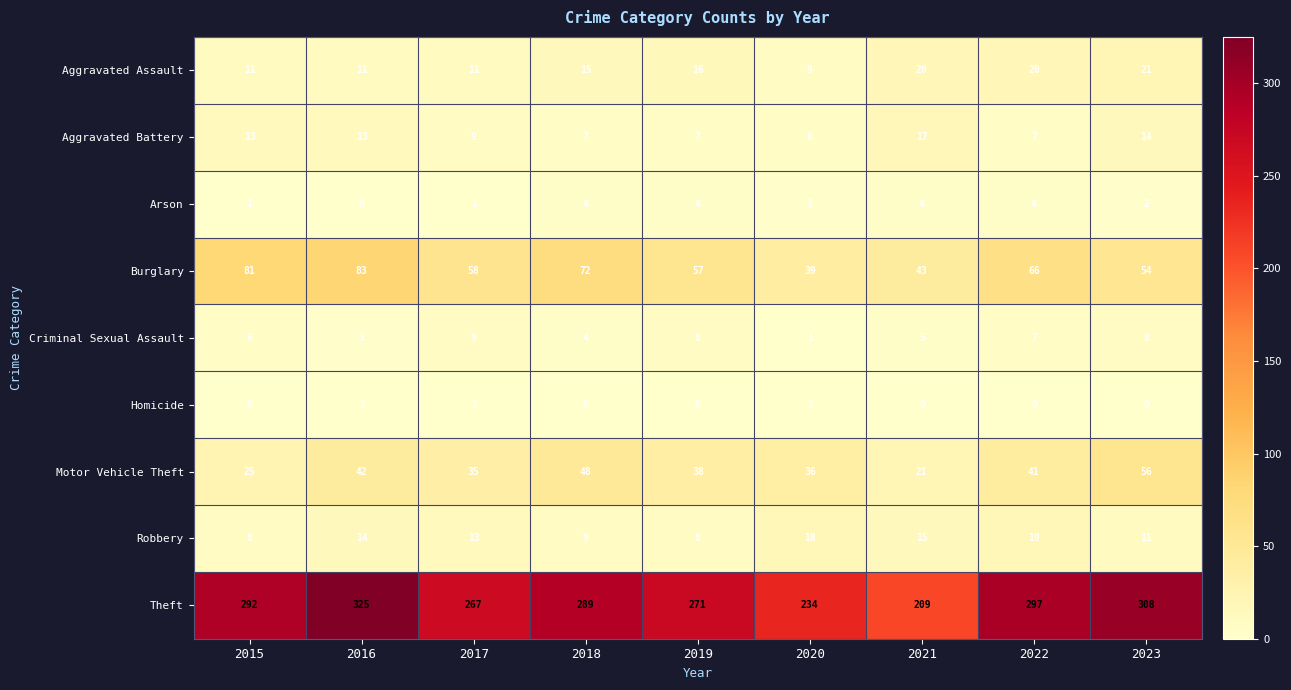

Which label corresponds to the largest value in the chart?

2016